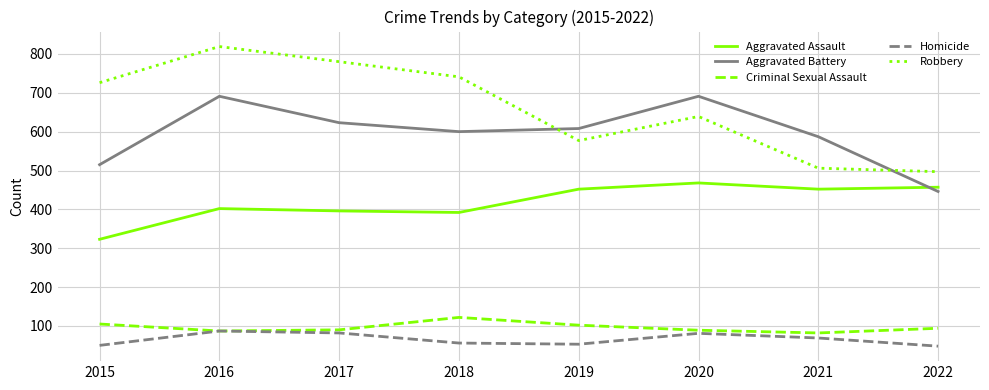

What is the sum of all Robbery values?

5285